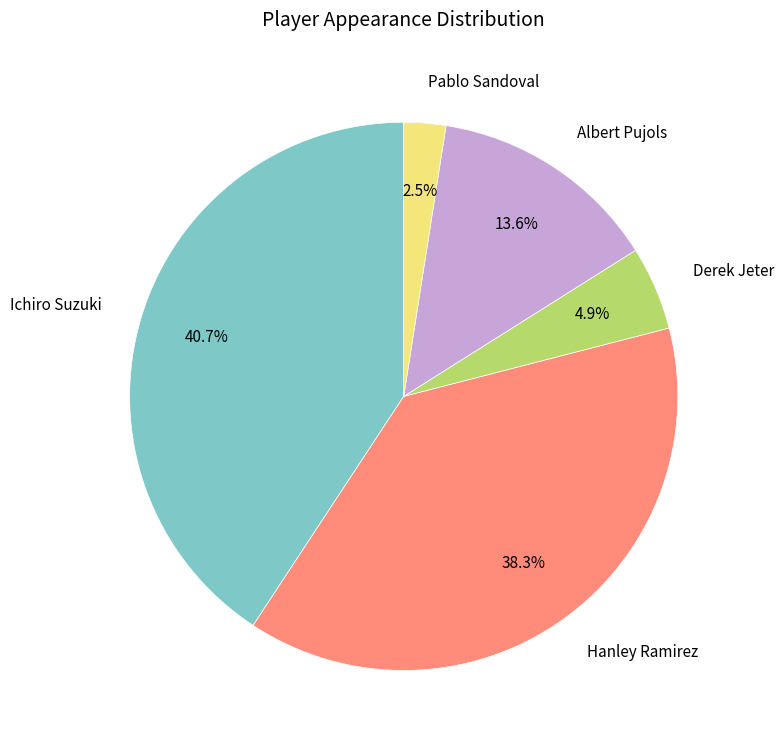

What percentage is the Derek Jeter slice, to the nearest percent?

5%